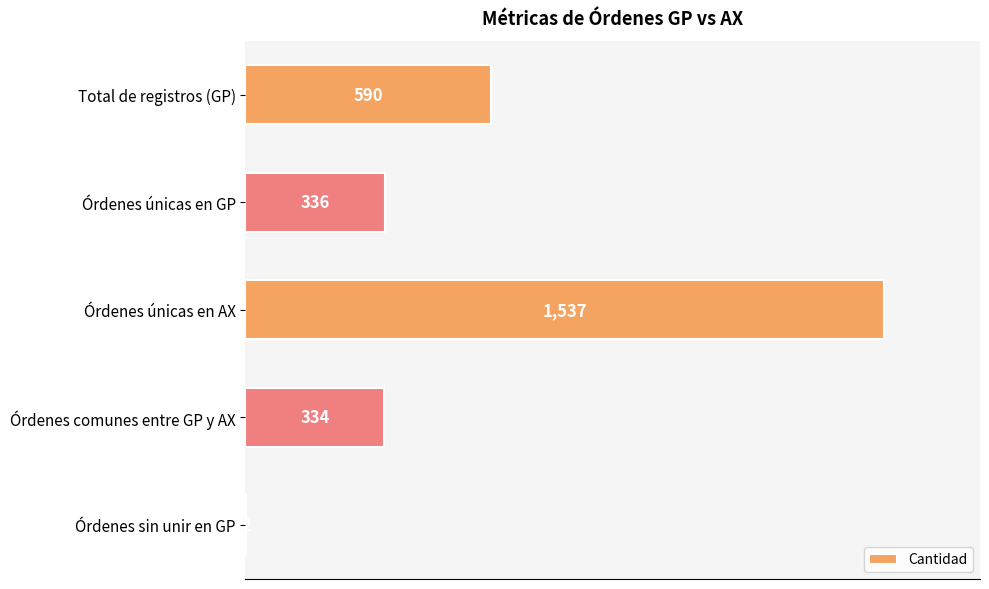

Reading bottom to top, list all the values displayed in this chart.

Órdenes sin unir en GP=2	Órdenes comunes entre GP y AX=334	Órdenes únicas en AX=1537	Órdenes únicas en GP=336	Total de registros (GP)=590